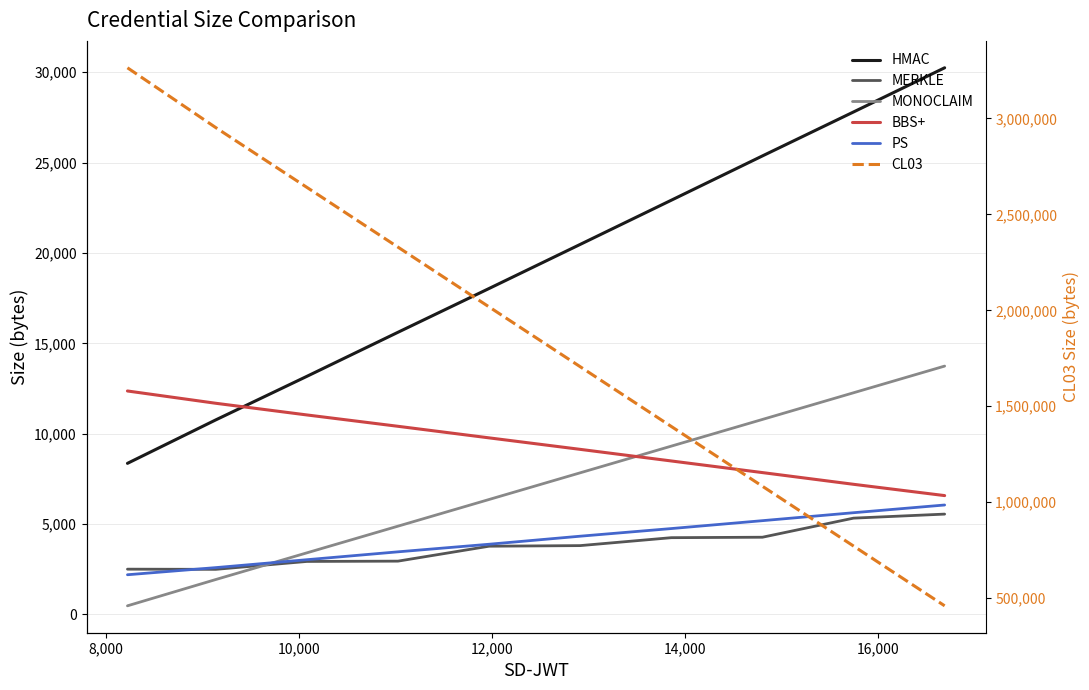

True or false: BBS+ and HMAC intersect in this chart.

True